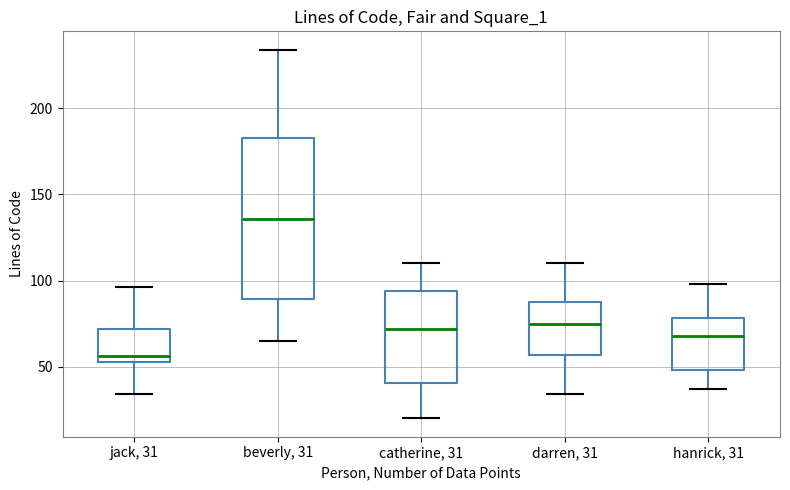

Reading left to right, transcribe this box plot: for each box, give where its median line is, the range the box spans, and where its two whiskers end, as read against the y-axis. The values are not printed on the chart, so give them approximately, as read against the axis.

jack, 31: median 55 (just above the box's lower edge), box 55 to 70, whiskers 35 to 95
beverly, 31: median 135, box 90 to 185, whiskers 65 to 235
catherine, 31: median 70, box 40 to 95, whiskers 20 to 110
darren, 31: median 75, box 55 to 90, whiskers 35 to 110
hanrick, 31: median 70, box 50 to 80, whiskers 35 to 100